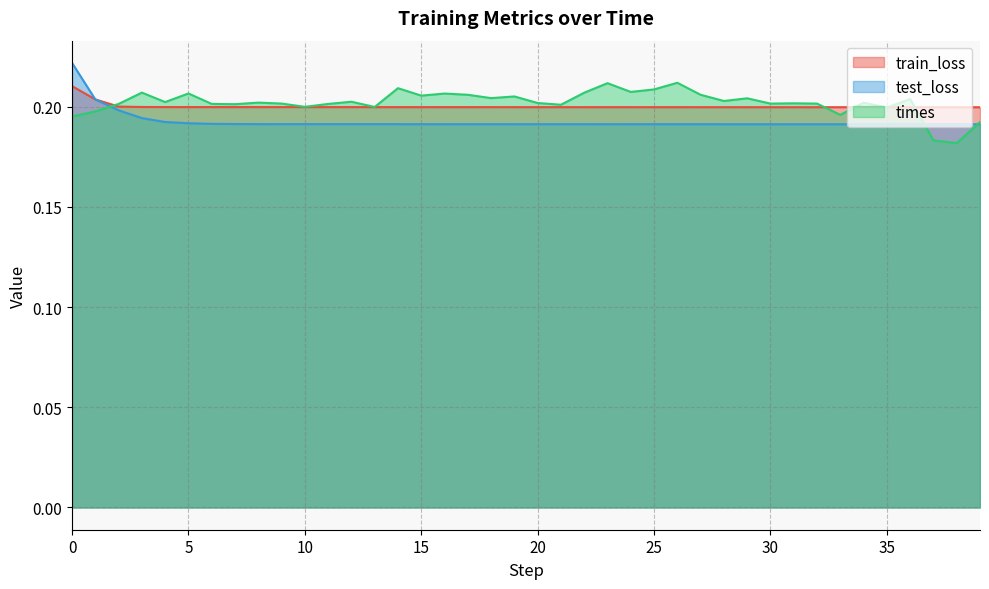

What is the total value across all series at 6?

0.6